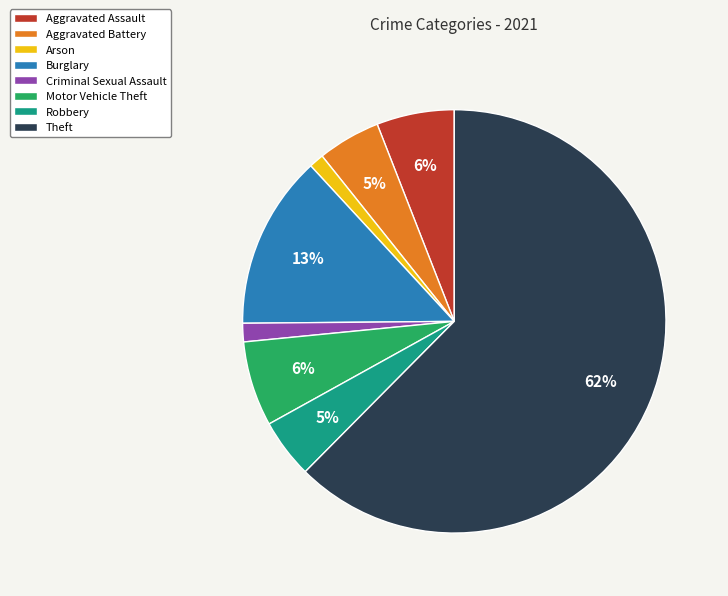

To the nearest percent, what is the difference between the Theft and Burglary slice percentages?

49%